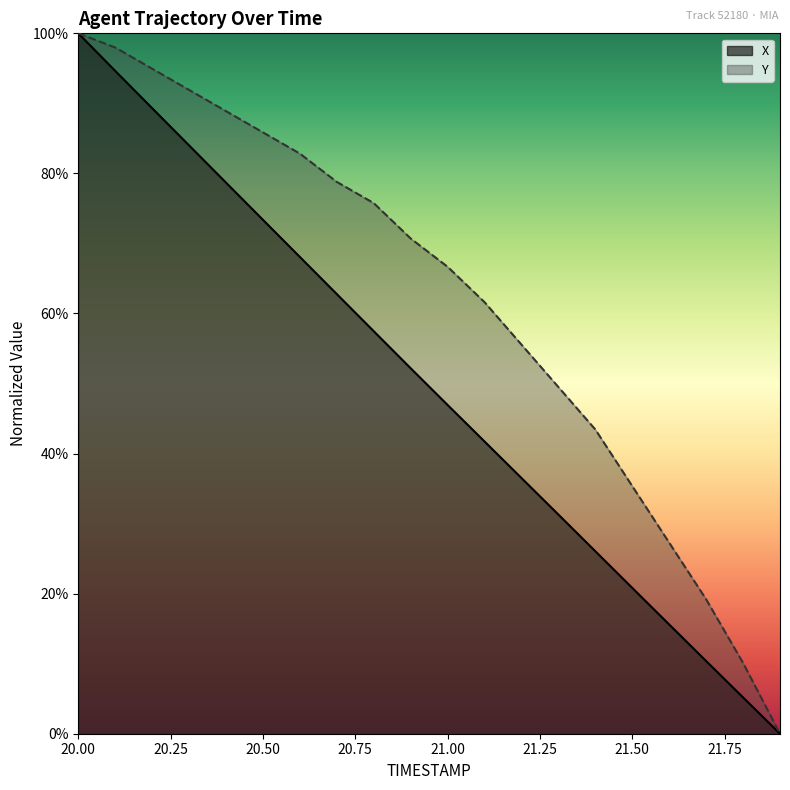

List the series in order of their overall mean, highest first.

Y, X